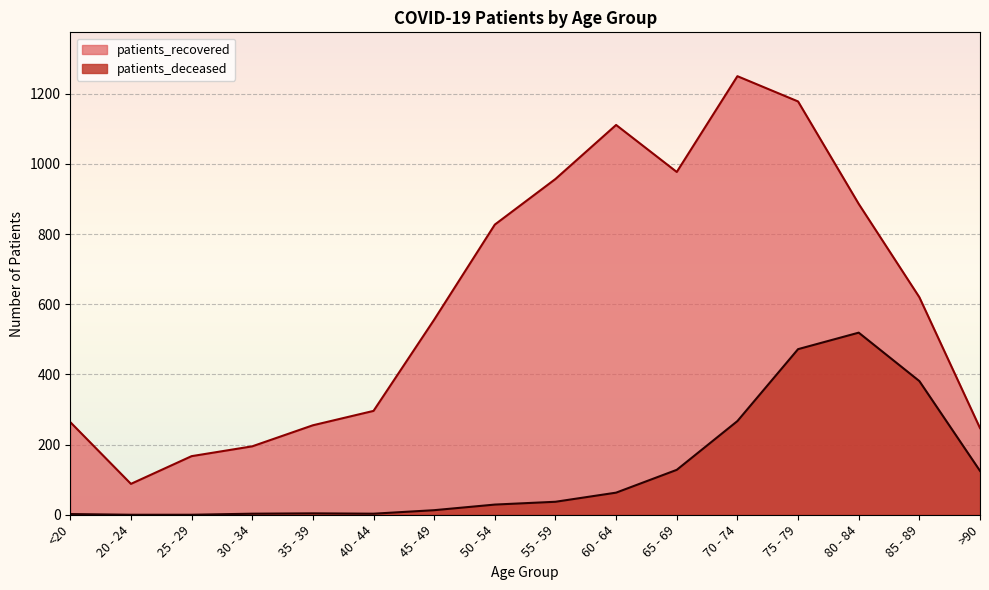

Which series changed the most between <20 and 80 - 84?

patients_recovered